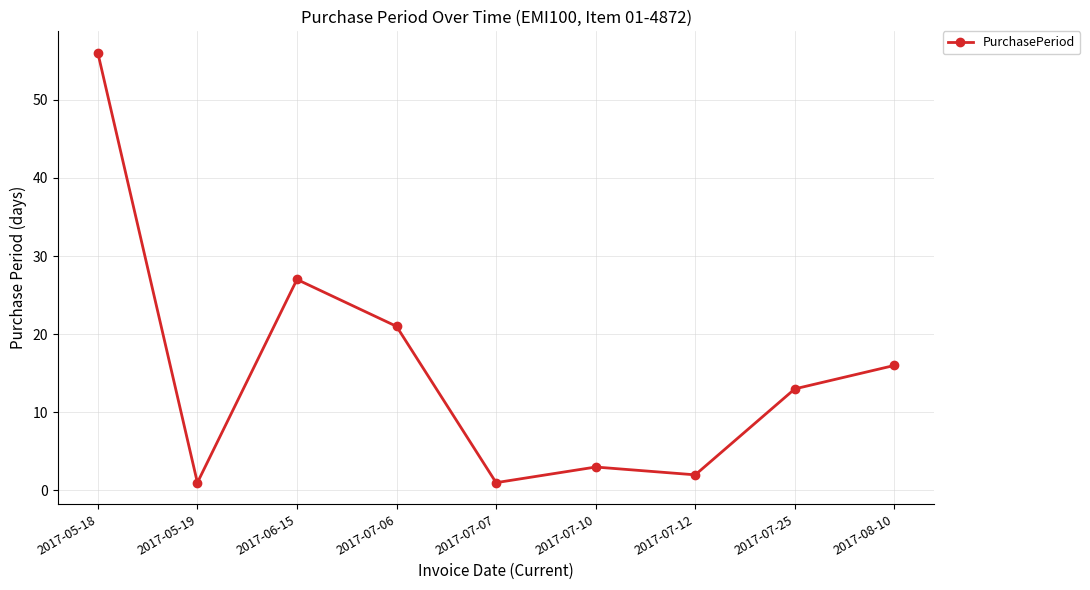

At which label is the value closest to 28?

2017-06-15